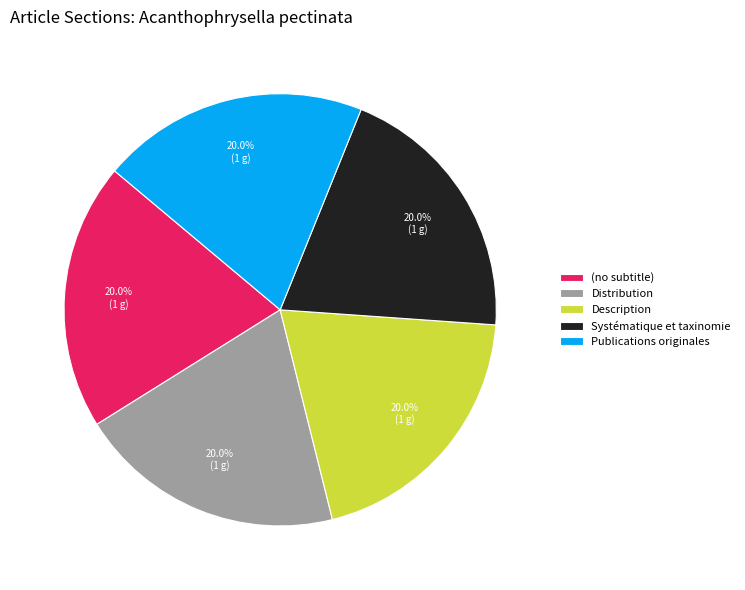

Count the number of slices in the pie.

5